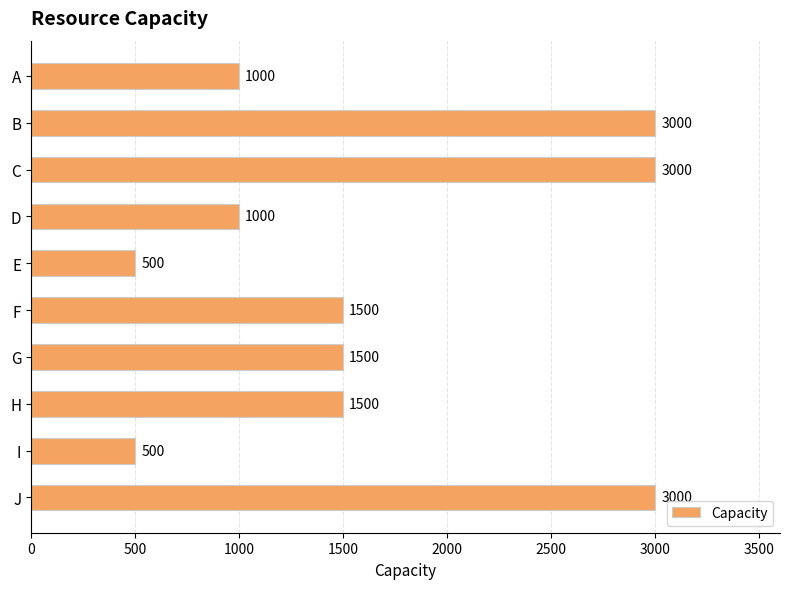

What is the change in value from C to E?

-2500